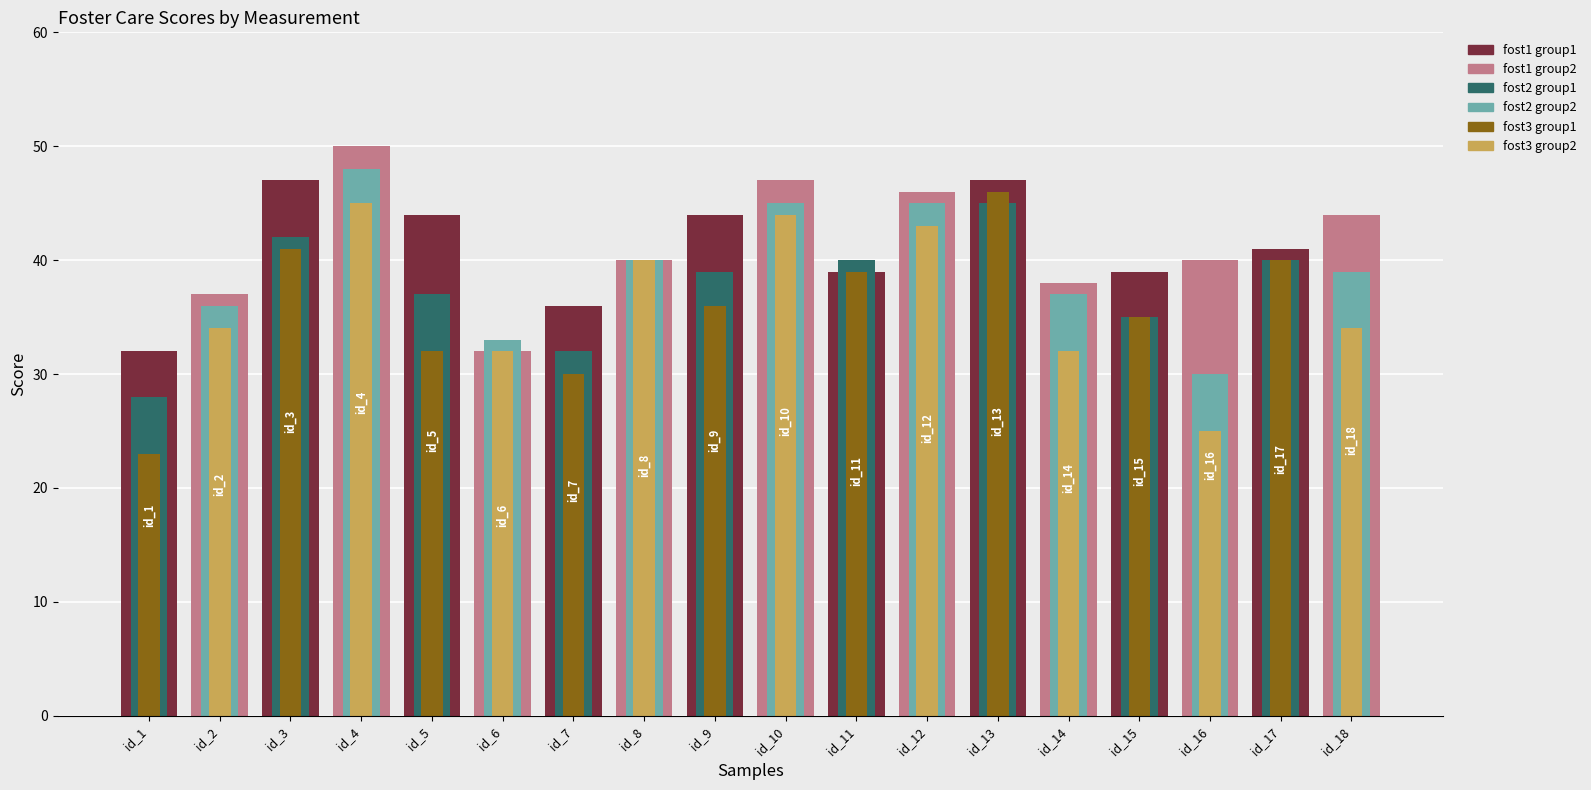

The value of fost3 at 6 is 30. True or false?

True